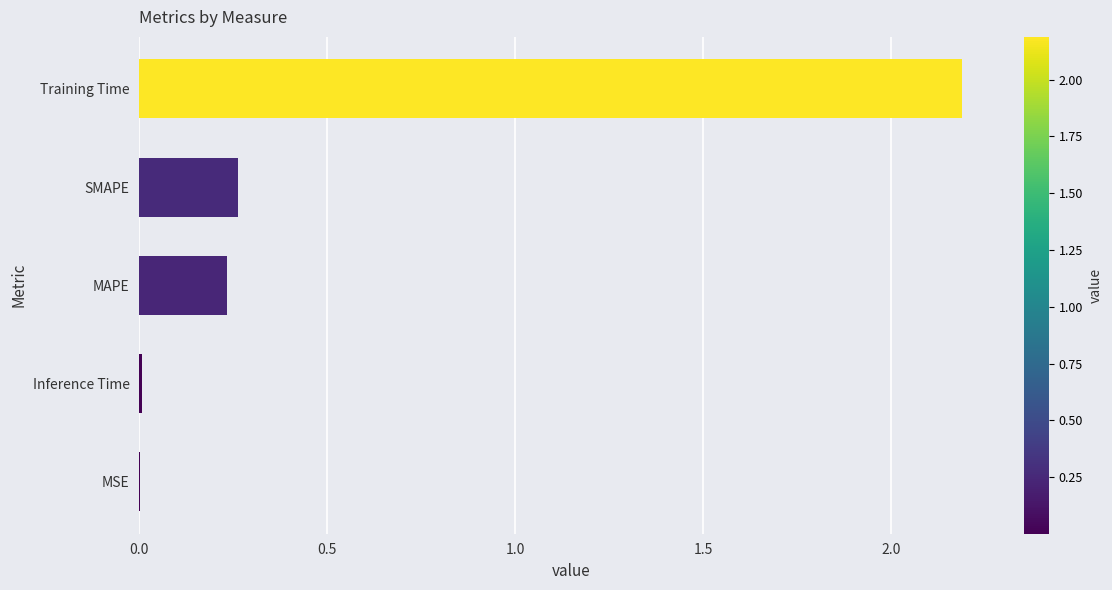

The chart shows a value of 0.7 at Training Time. True or false?

False